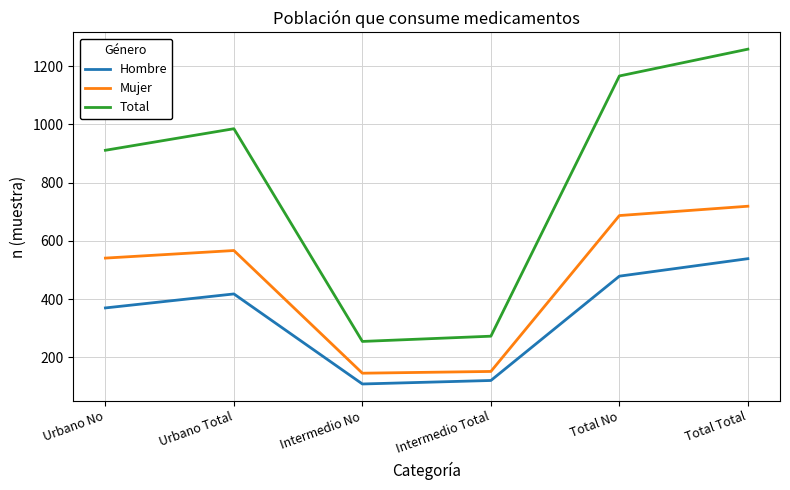

Where is Hombre nearest to the value 324?

Urbano No